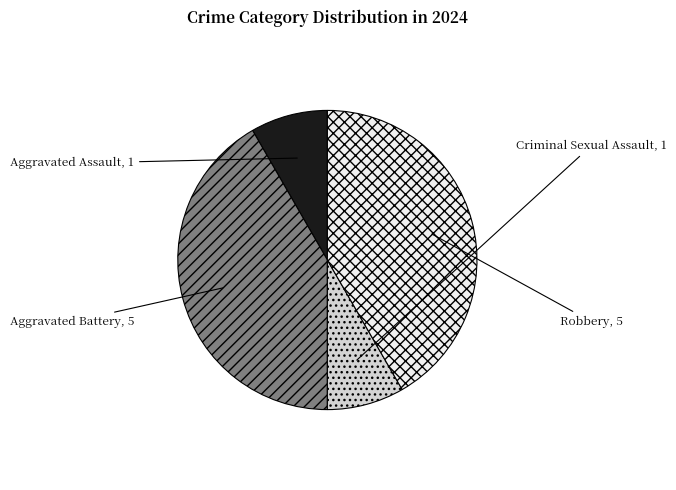

Does any single category account for the majority?

No